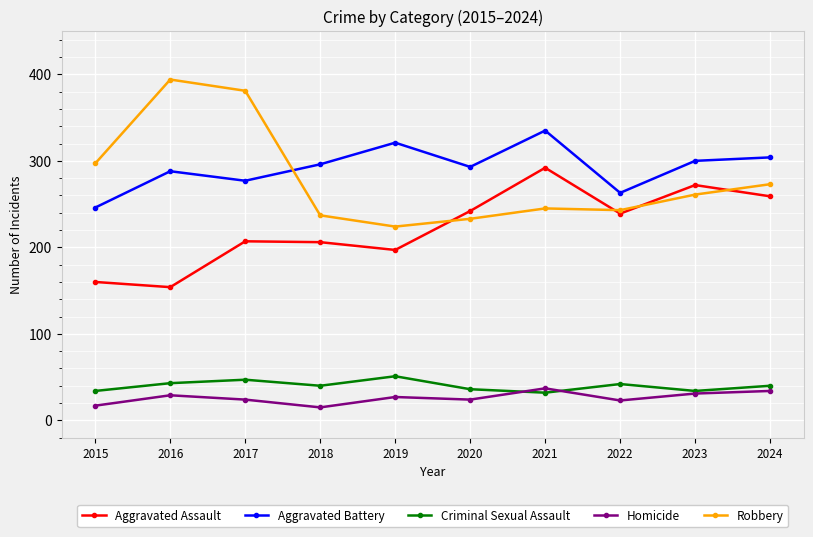

True or false: Aggravated Assault has a value of 137 at 2020.

False